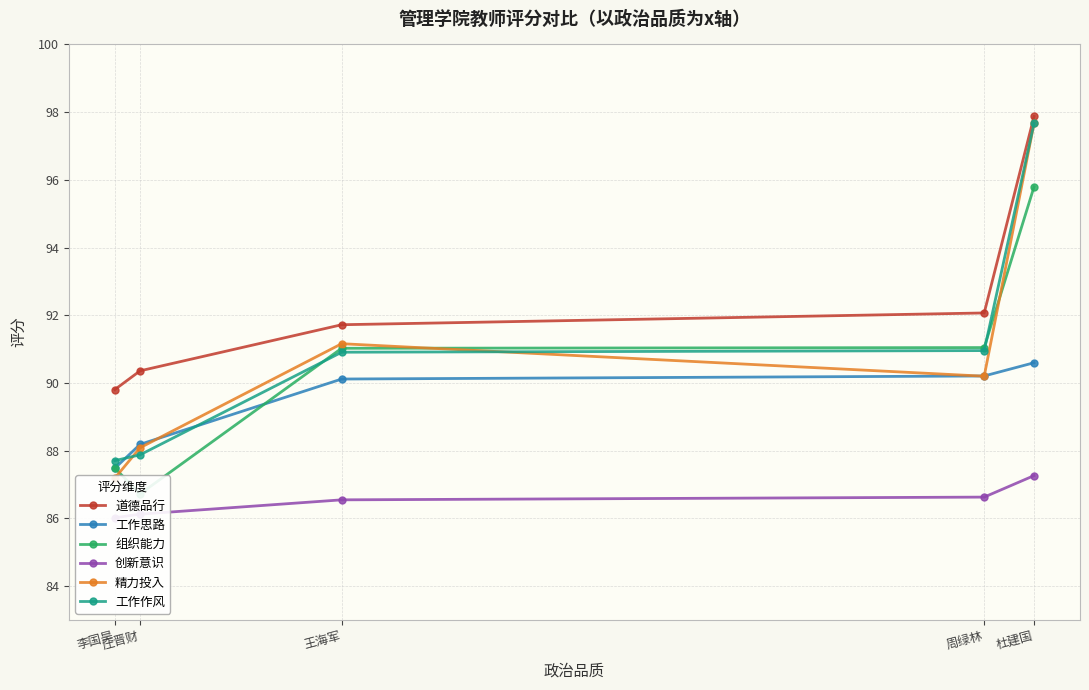

How many lines are shown in the chart?

6